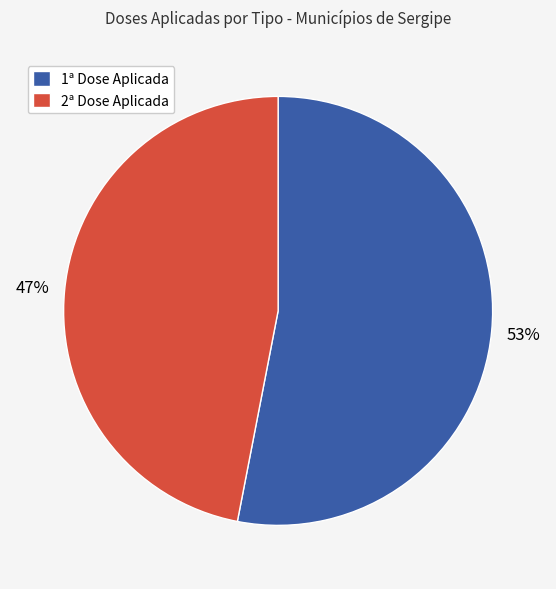

Between 1ª Dose Aplicada and 2ª Dose Aplicada, which is larger?

1ª Dose Aplicada